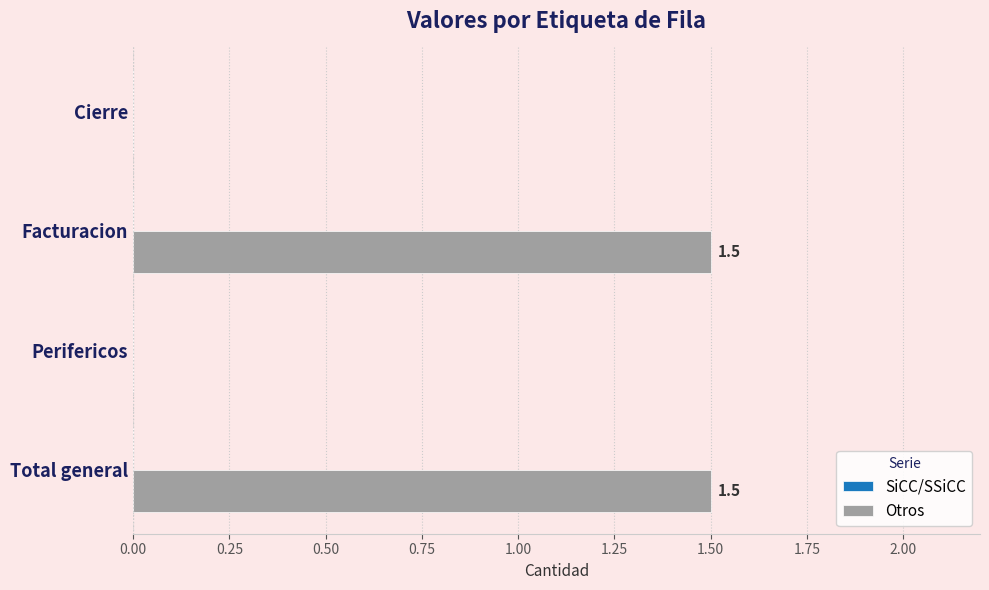

Between Perifericos and Facturacion, which is larger?

Facturacion